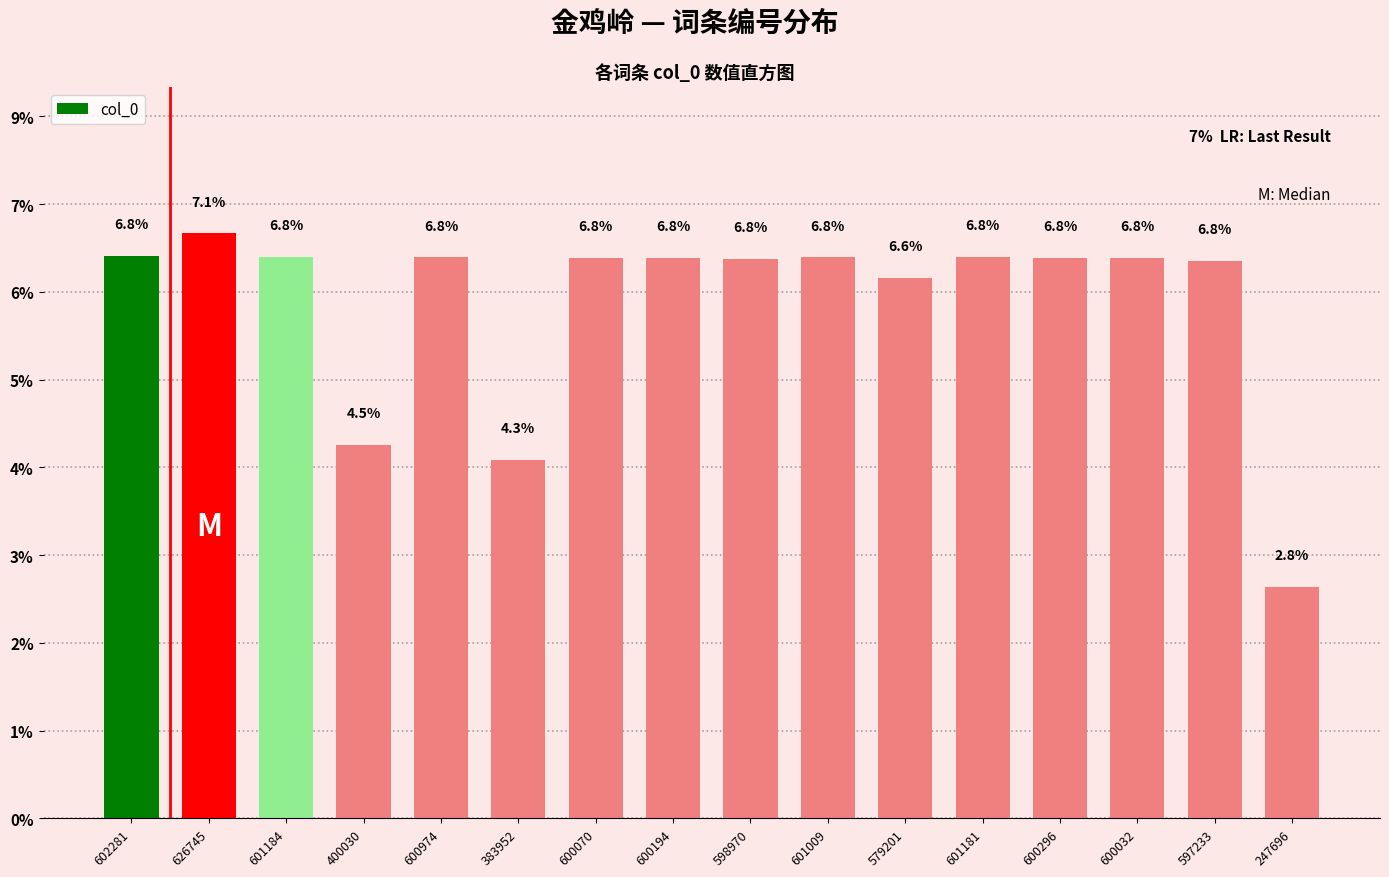

Are the bars horizontal?

No